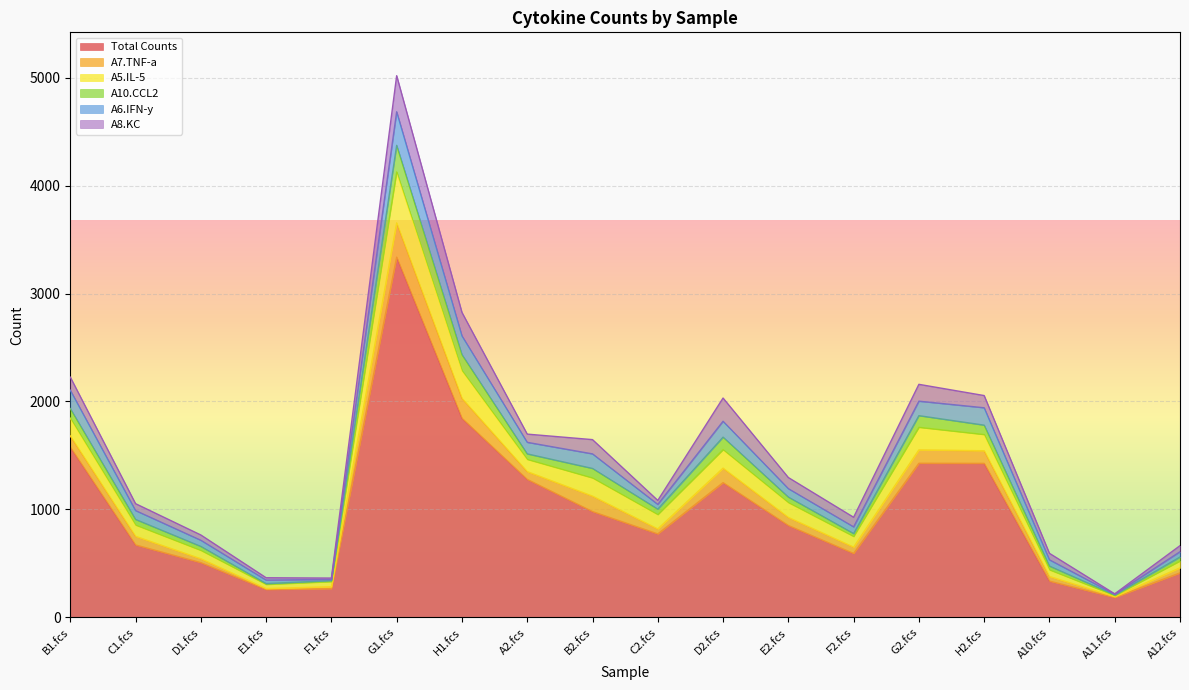

In A7.TNF-a, how many points are lower than both neighbors (excluding endpoints)?

5